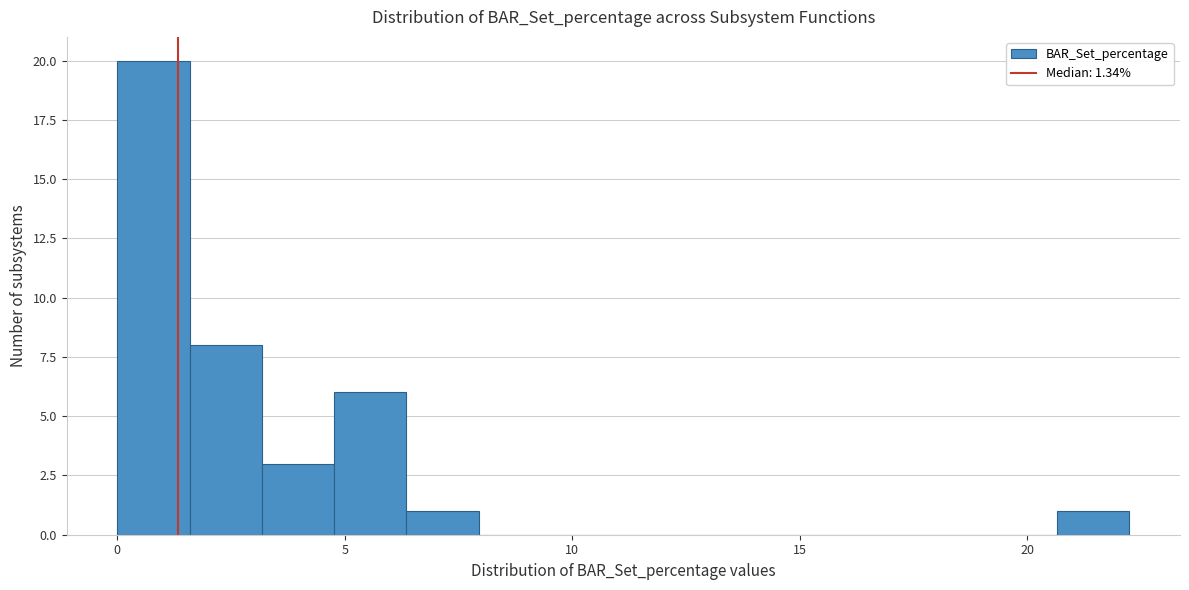

Read against the x-axis, roughly where is the centre of the tallest bar?

1.0